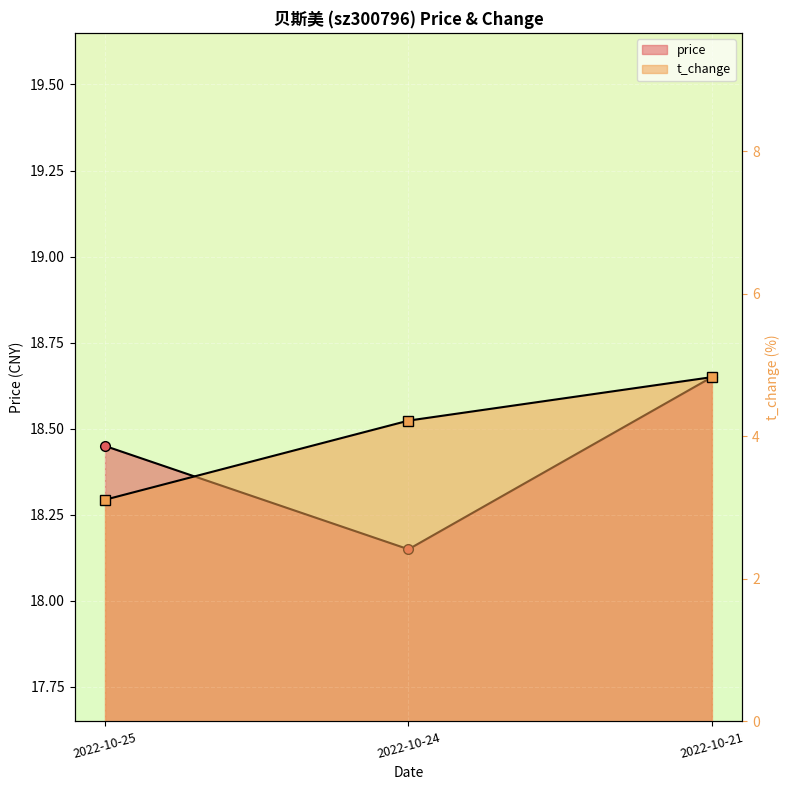

Between 2022-10-21 and 2022-10-24, which is larger?

2022-10-21